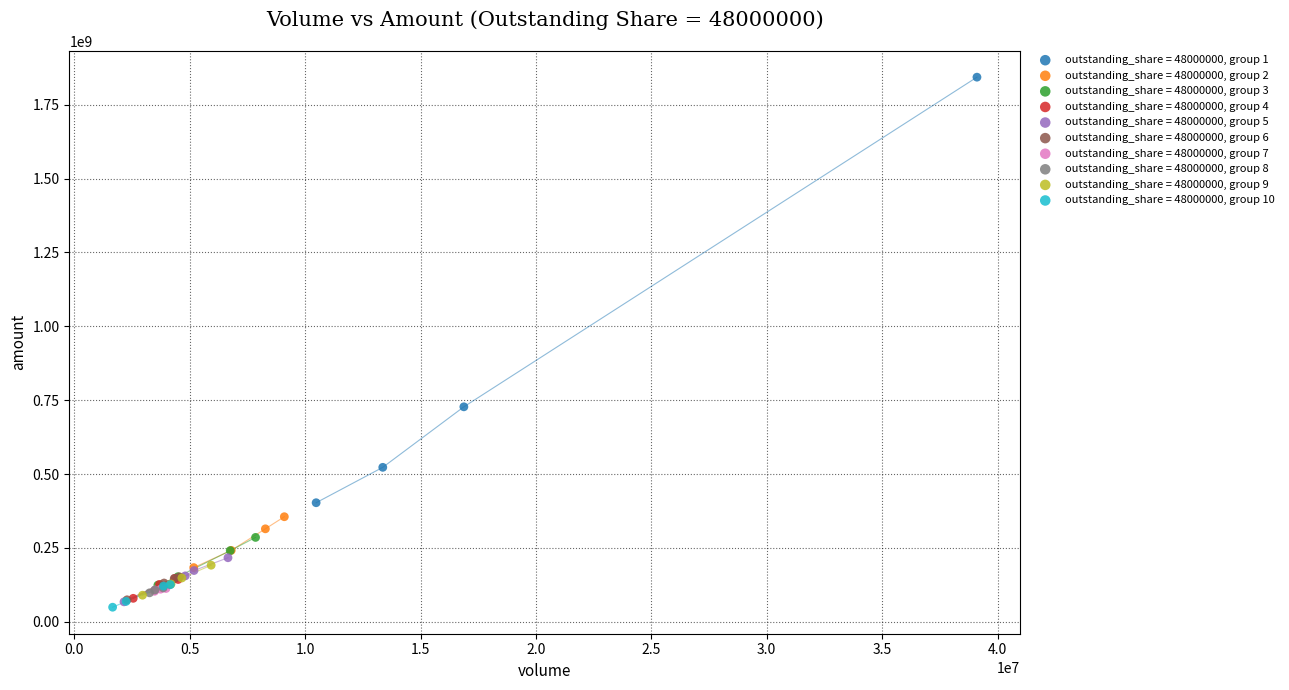

Which series has the widest spread of Y values?

outstanding_share = 48000000, group 1